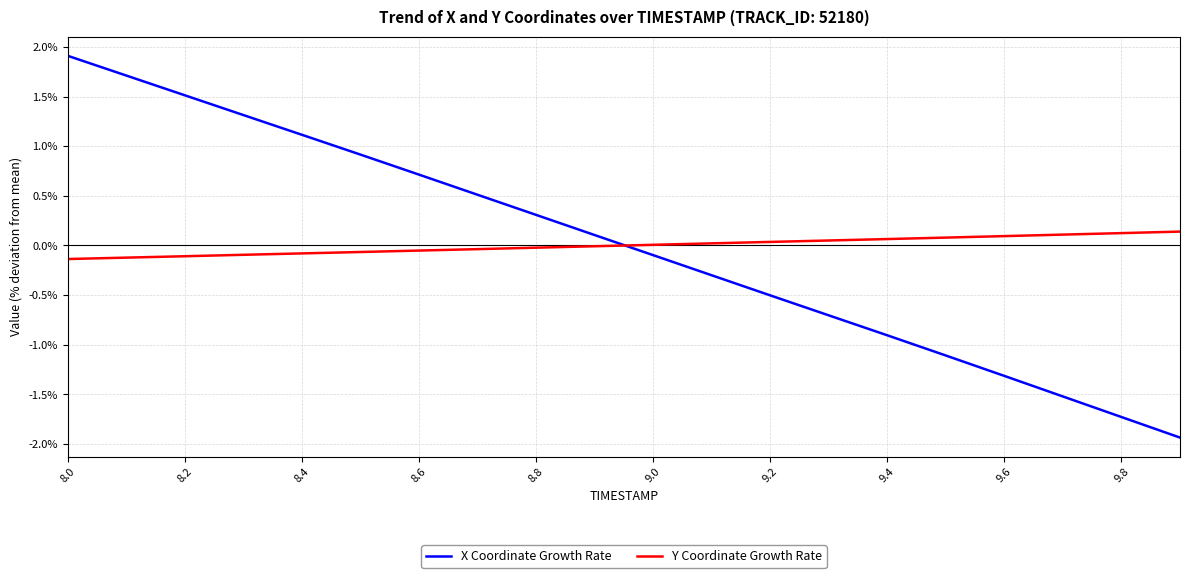

Does the chart have visible grid lines?

Yes